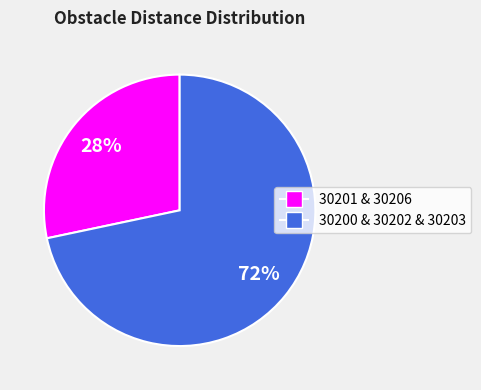

To the nearest percent, what is the combined percentage of 30200 & 30202 & 30203 and 30201 & 30206?

100%